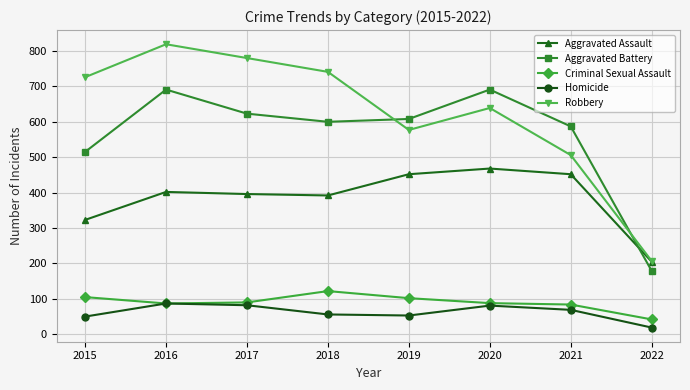

What is the average value of the Homicide series?

62